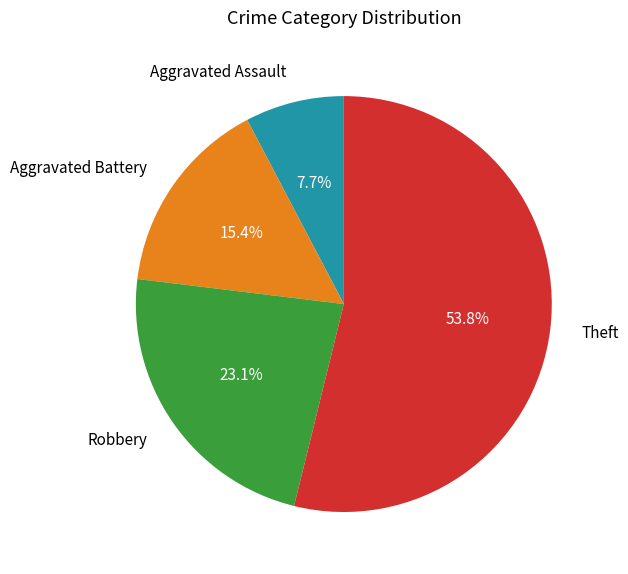

Between Robbery and Theft, which is larger?

Theft